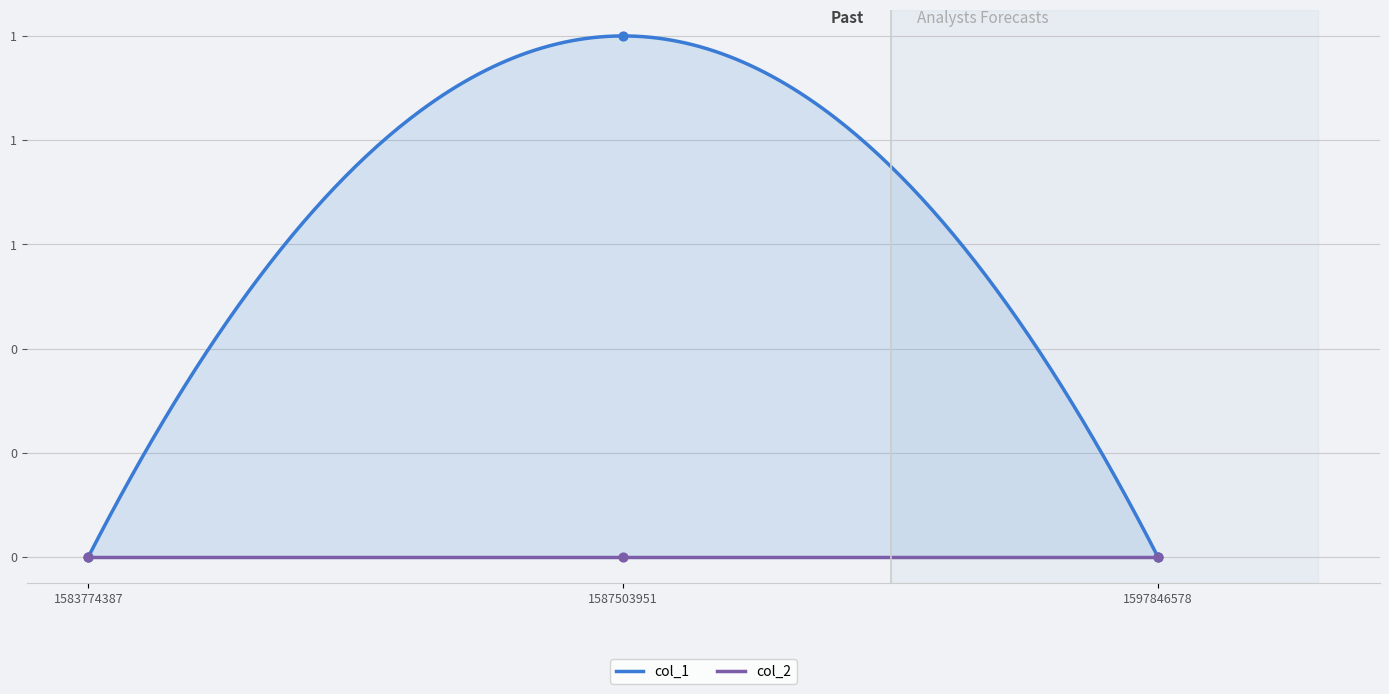

What is the change in value from 1583774387 to 1587503951?

+1